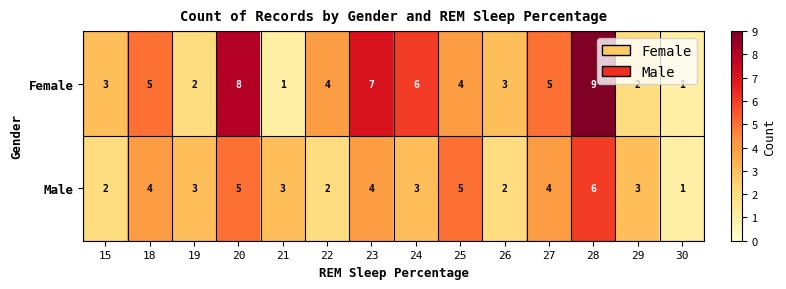

Which category has the highest value across all series?

28